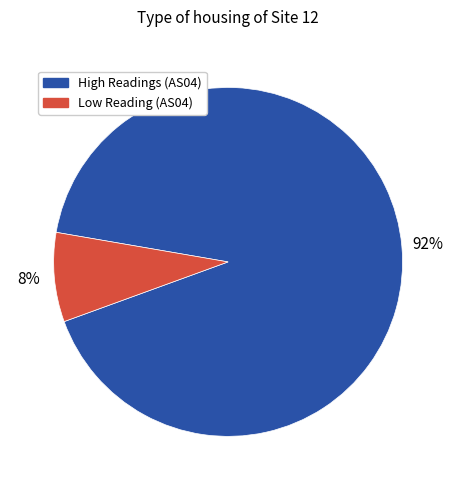

To the nearest percent, what is the average slice percentage?

50%